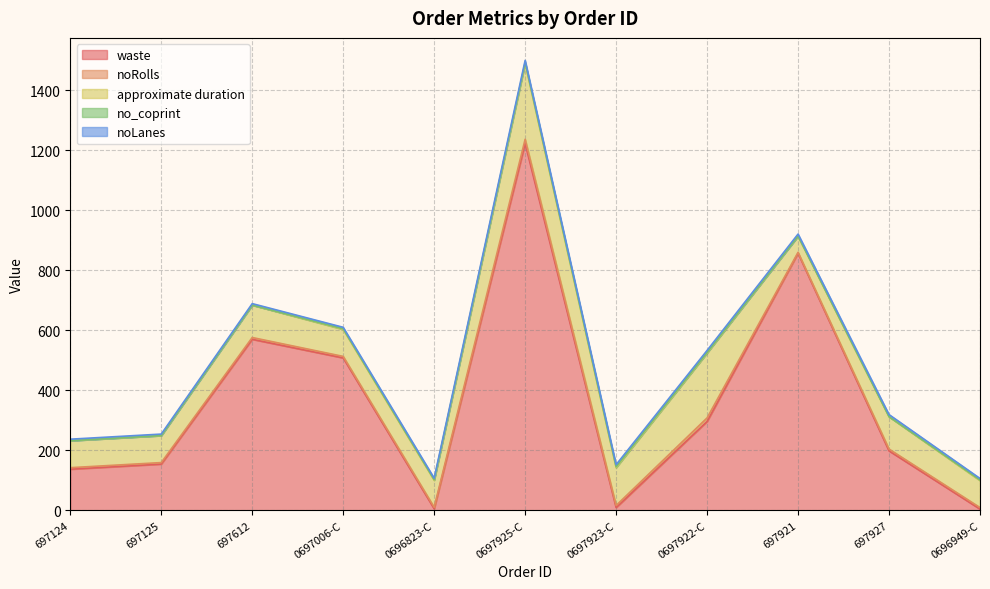

Which series has the largest total across all categories?

waste